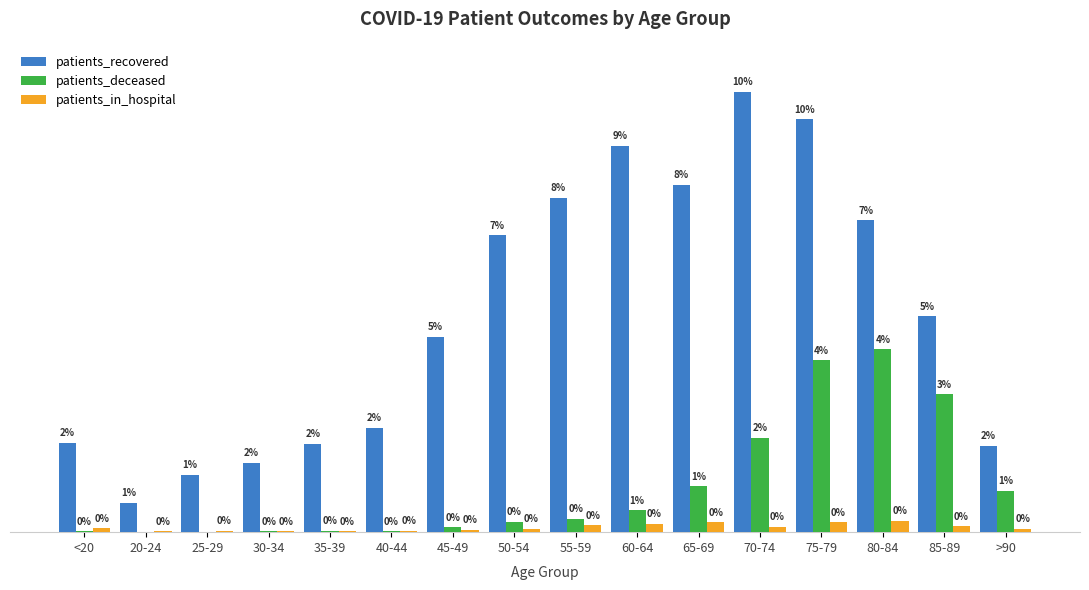

Between <20 and 60-64, which series saw the biggest shift?

patients_recovered